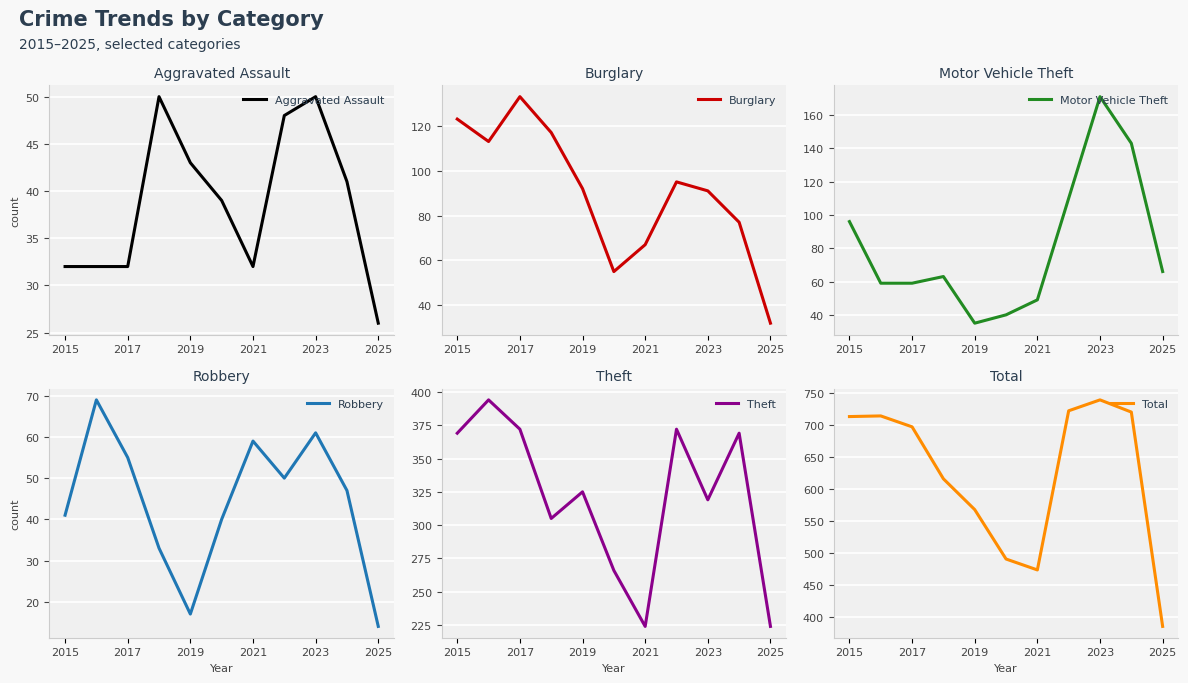

True or false: Robbery has a value of 17 at 2019.

True